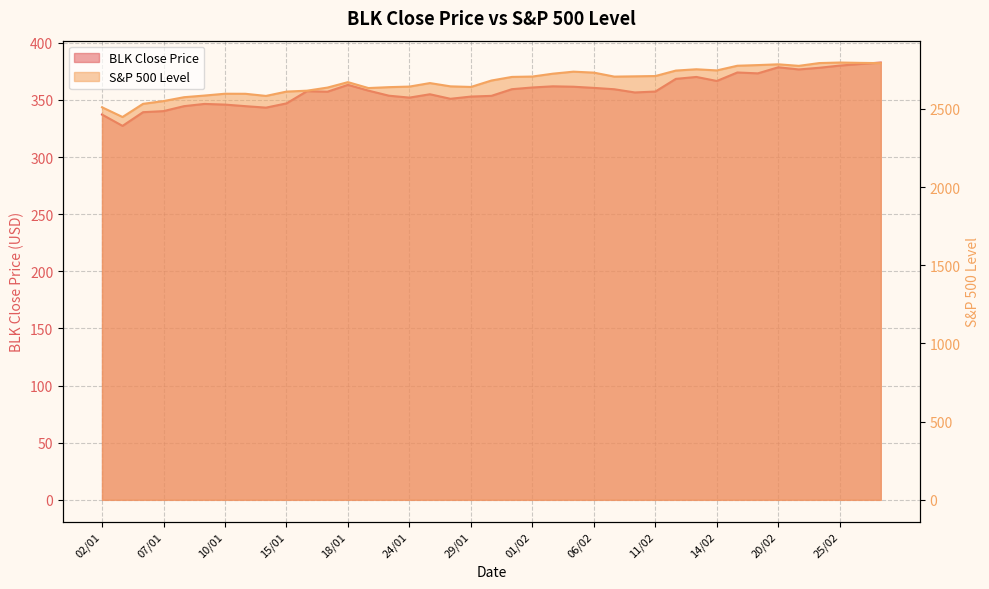

What is the minimum value shown in the chart?

327.3